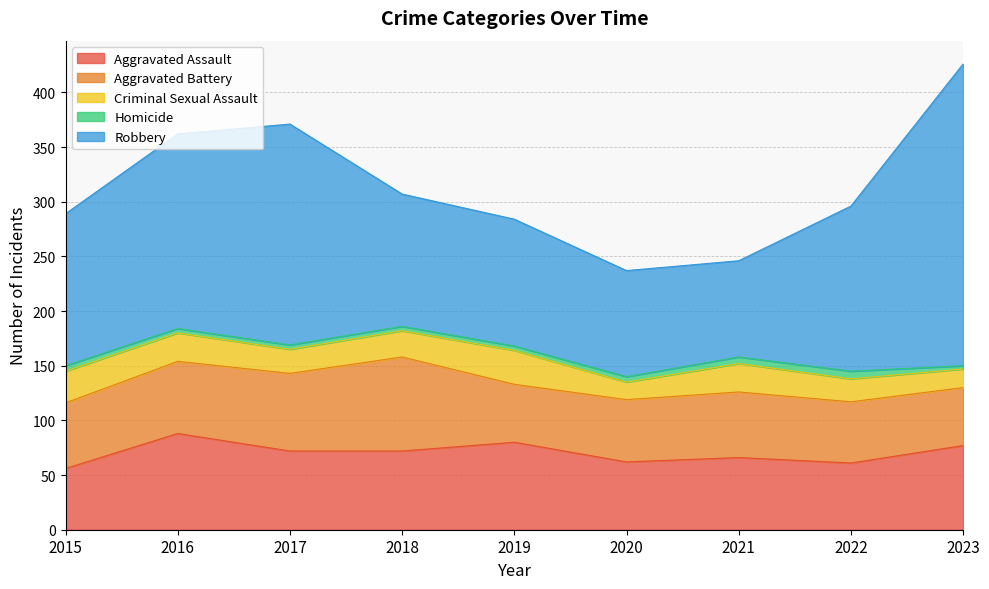

What is the difference between the maximum and second lowest values in the Homicide series?

3